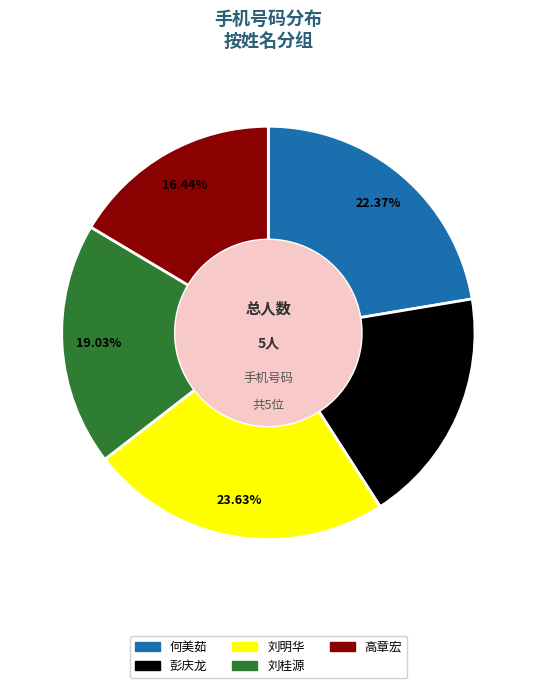

To the nearest percent, what is the difference between the largest and smallest slice percentages?

7%